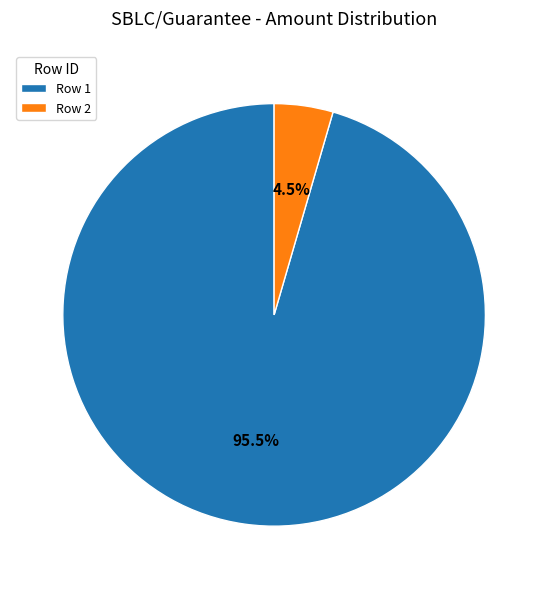

Rank the categories by value from highest to lowest.

Row 1, Row 2